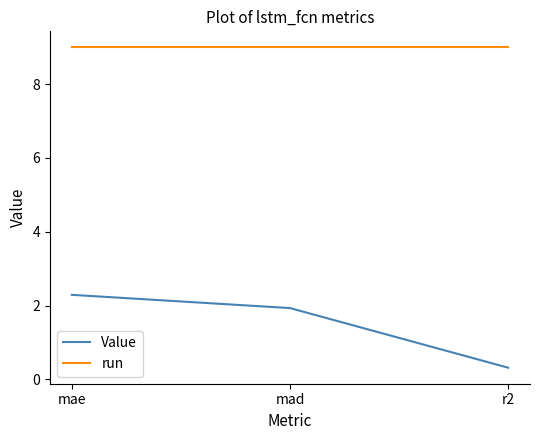

What is the average value of the Value series?

1.5